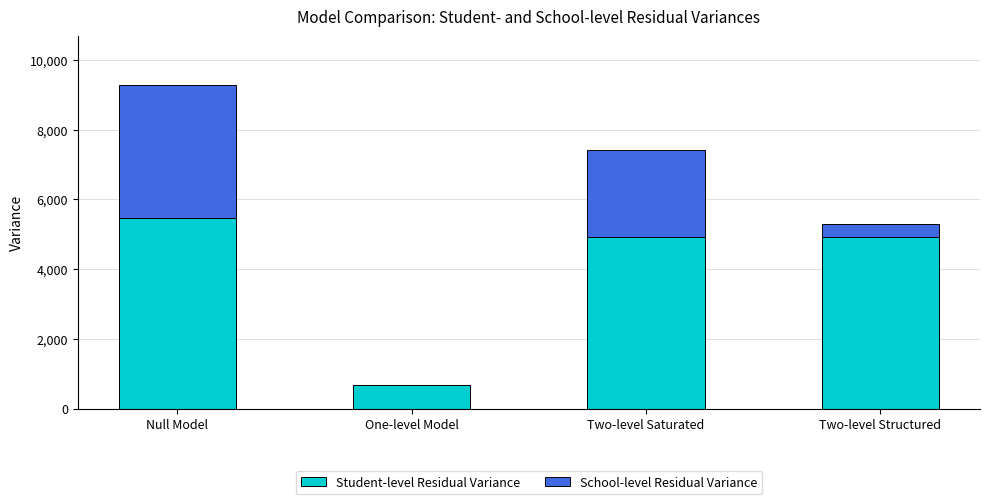

How many values in the Student-level Residual Variance series exceed 4936?

2